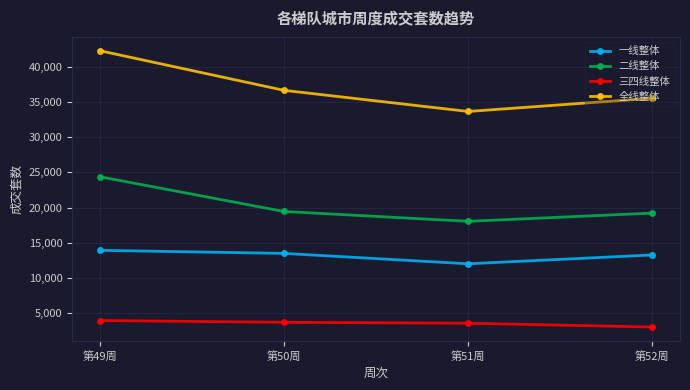

True or false: 全线整体 and 二线整体 intersect in this chart.

False